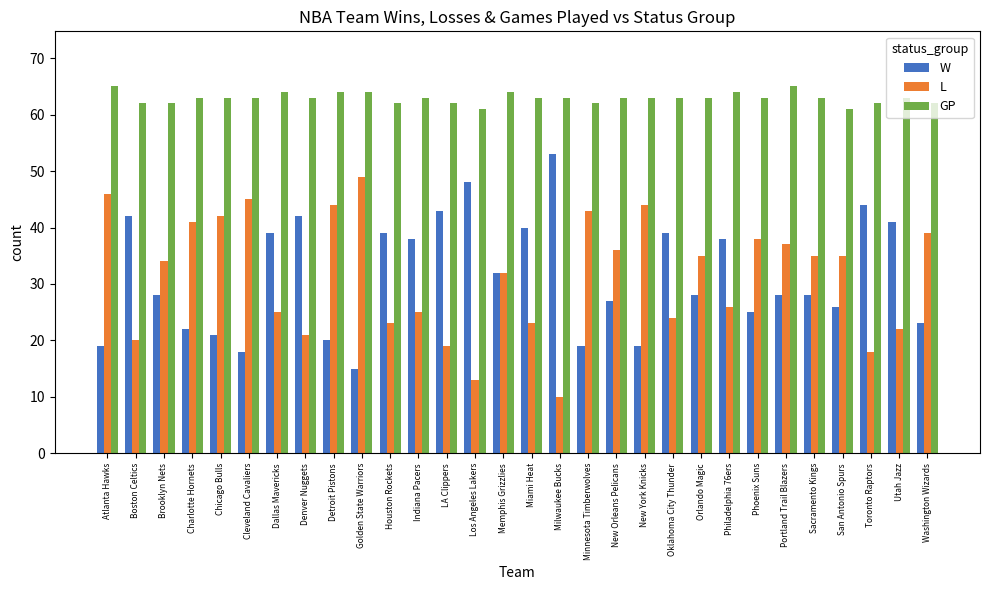

What is the sum of all W values?

944